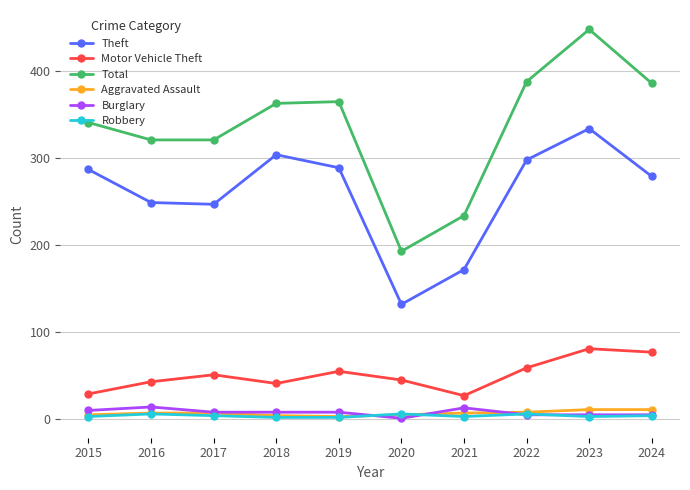

The value of Total at 2015 is 132. True or false?

False